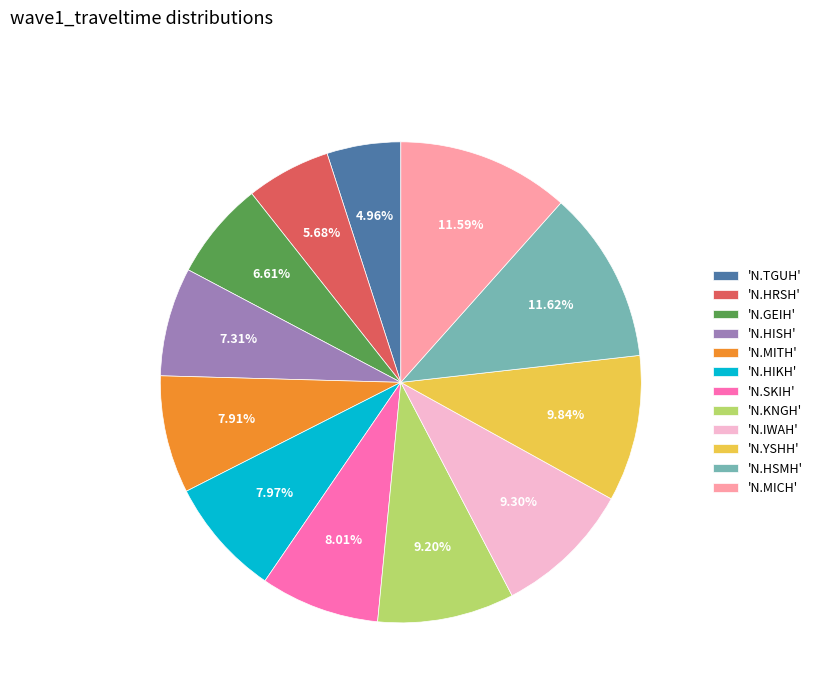

Count the number of slices in the pie.

12